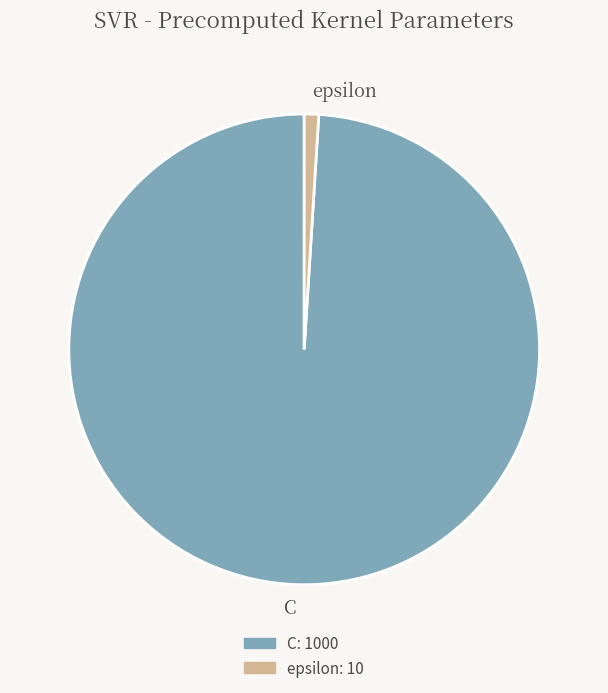

The epsilon slice represents 6% of the pie. True or false?

False